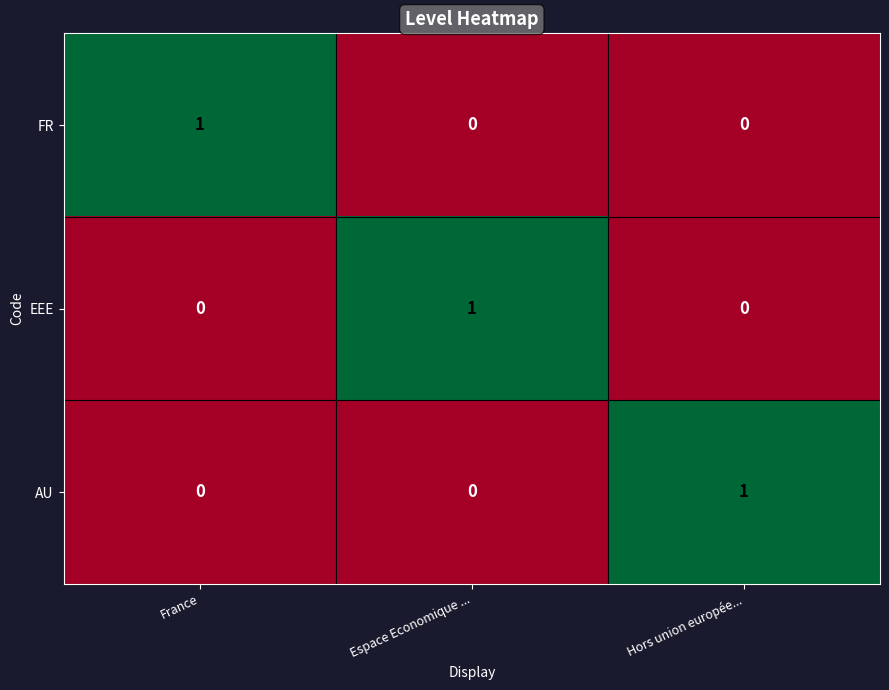

How many FR values are between 0 and 1?

3